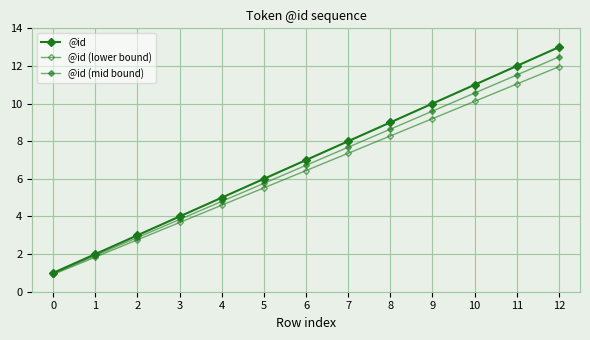

Is it true that @id equals 0.4 at 0?

False